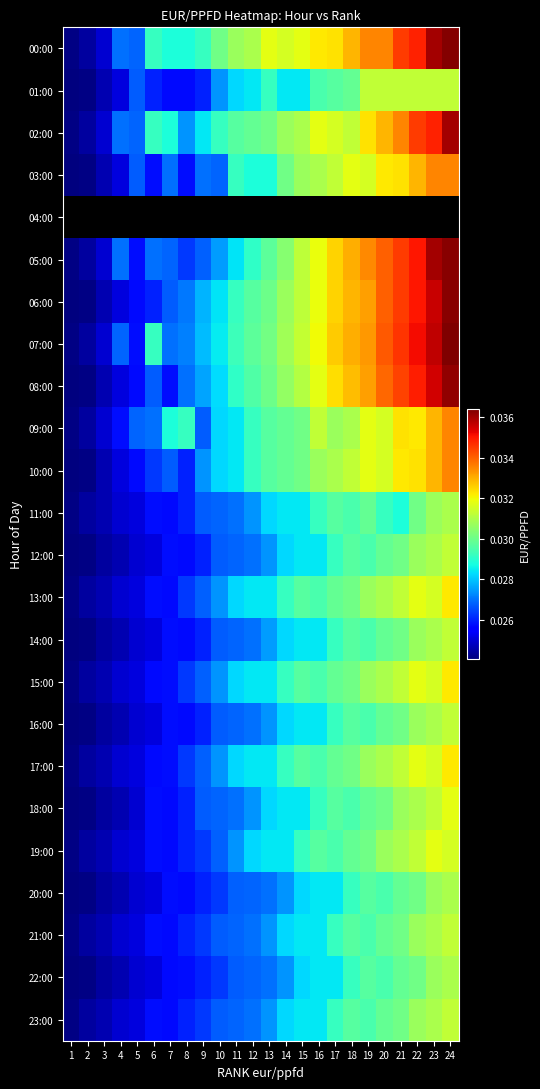

How many data points does each series have?

24